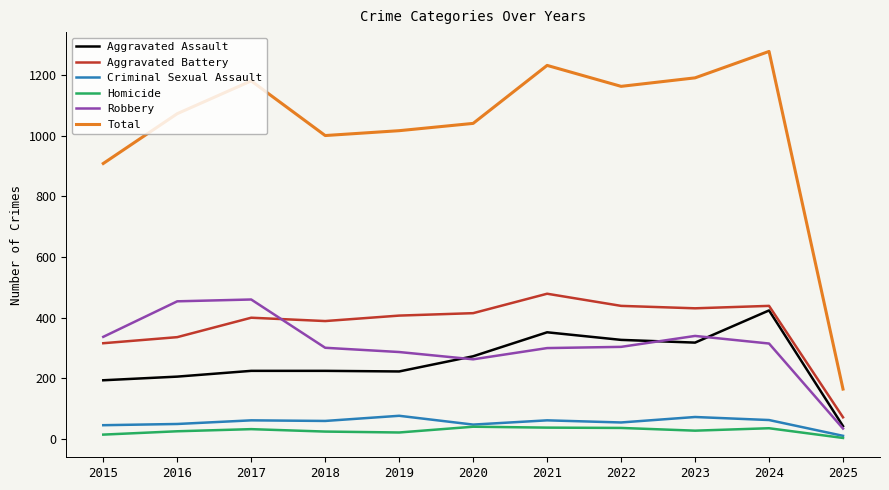

At which label does Total reach its minimum?

2025